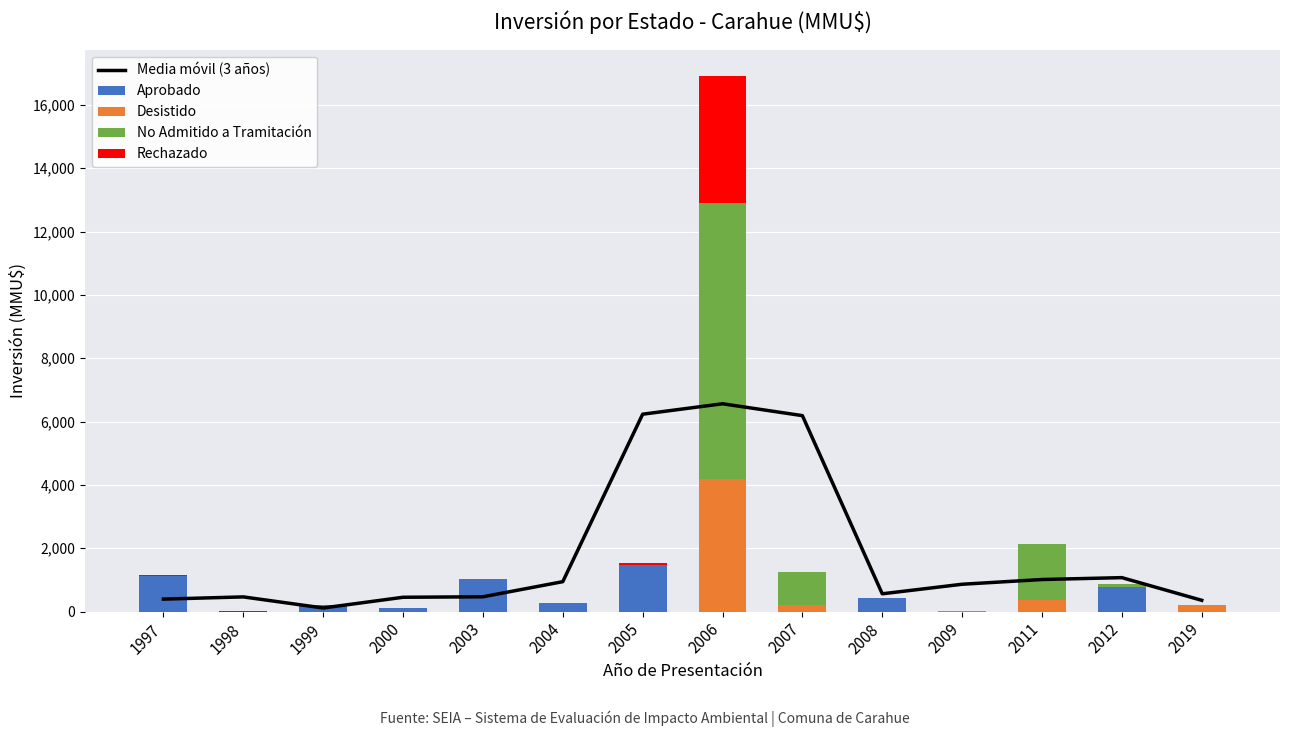

Rank the categories by No Admitido a Tramitación value from highest to lowest.

2006, 2011, 2007, 2012, 2009, 1997, 1998, 1999, 2000, 2003, 2004, 2005, 2008, 2019